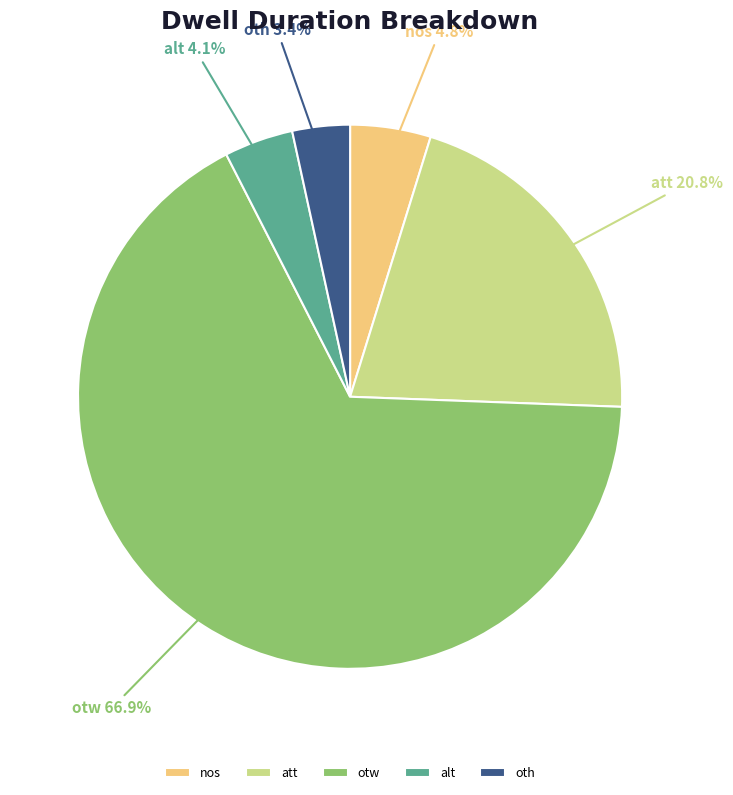

To the nearest percent, what is the average slice percentage?

20%